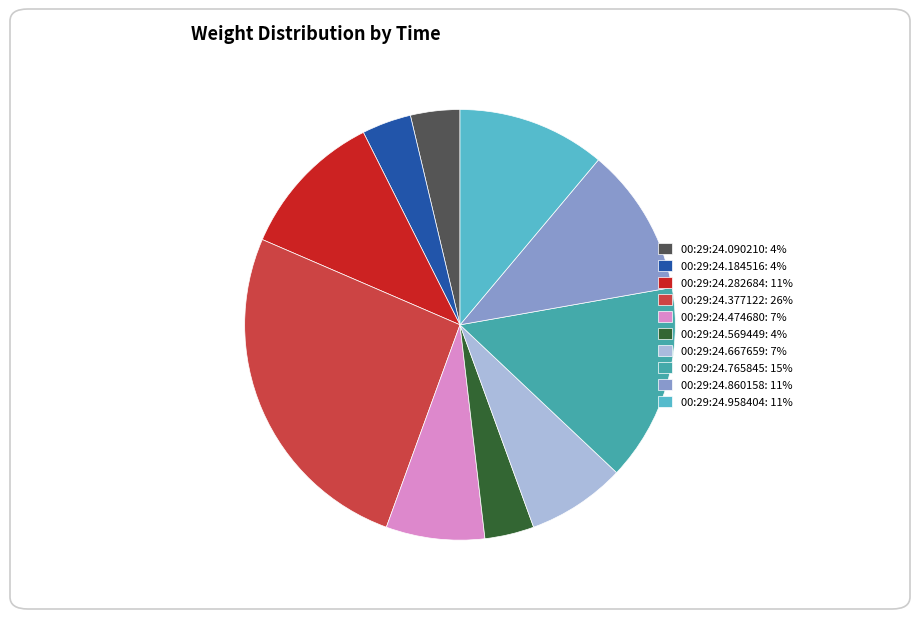

Combined, do 00:29:24.958404: 11% and 00:29:24.377122: 26% account for over 50%?

No